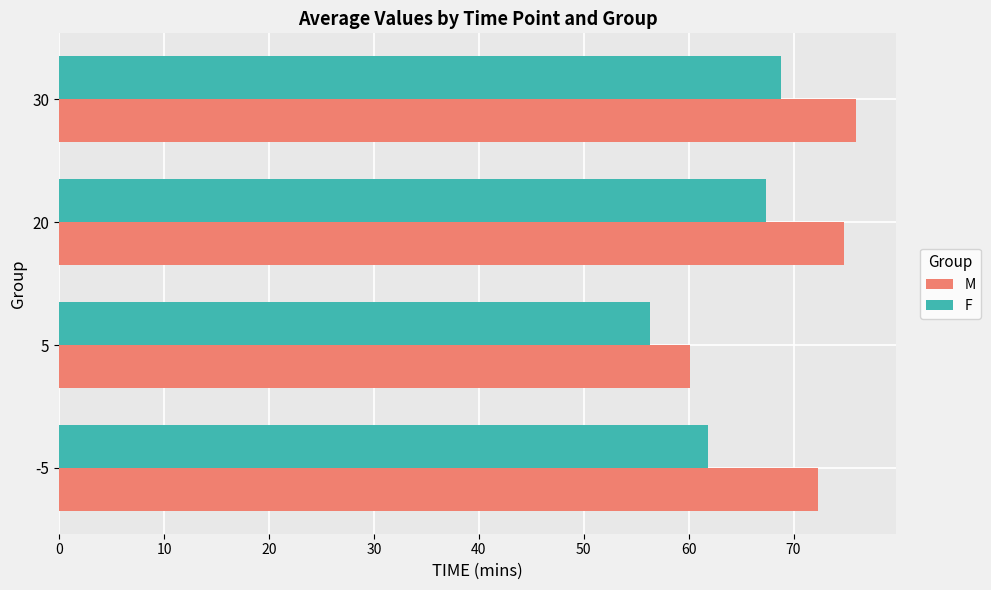

What is the difference between the maximum and minimum values in the M series?

15.8